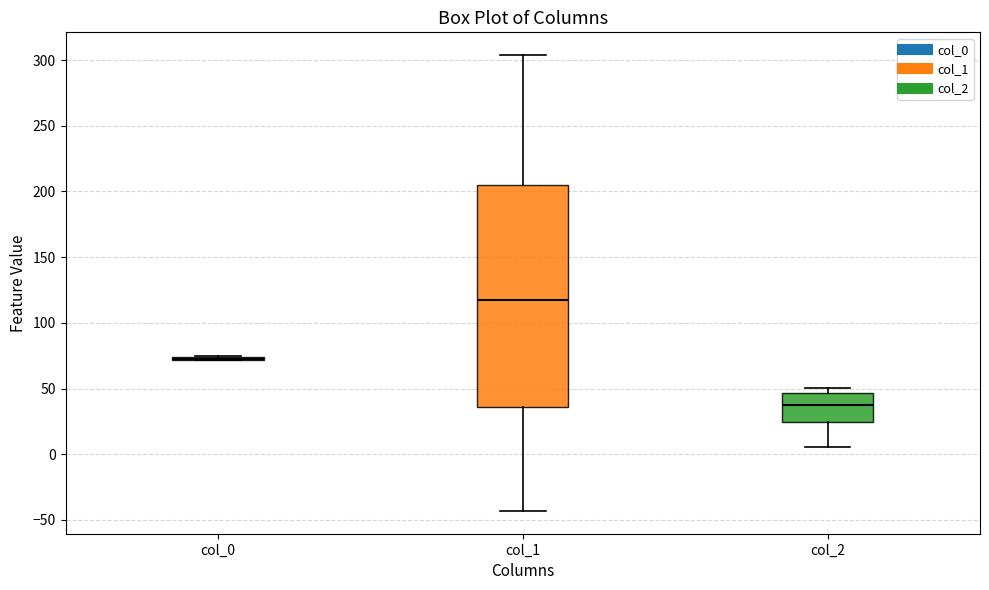

Where does the median line of the box for col_1 sit on the y-axis? The values are not printed on the chart, so give them approximately, as read against the axis.

120